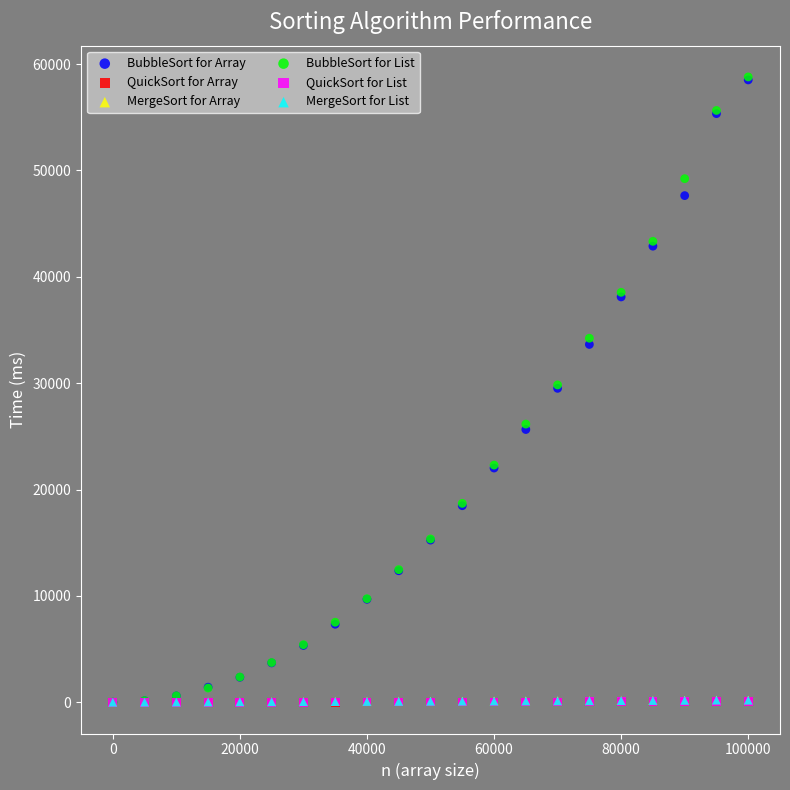

What are all the series names shown in the legend?

BubbleSort for Array, QuickSort for Array, MergeSort for Array, BubbleSort for List, QuickSort for List, MergeSort for List